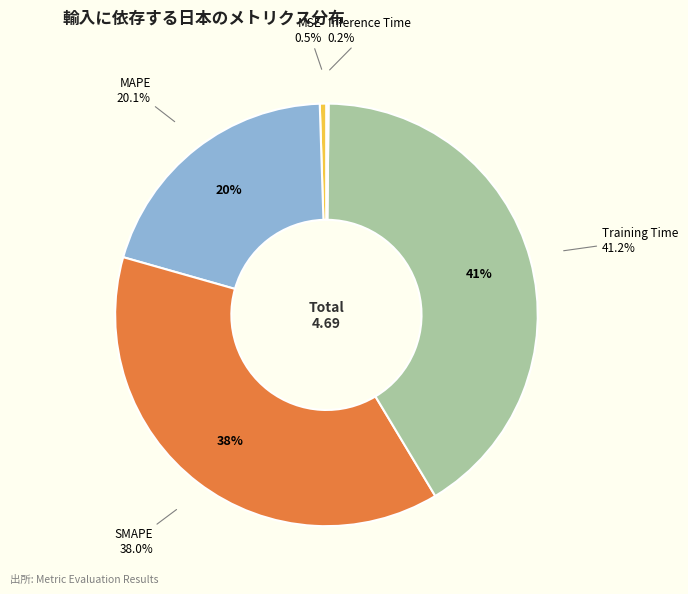

Rank the categories by value from lowest to highest.

Inference Time, MSE, MAPE, SMAPE, Training Time